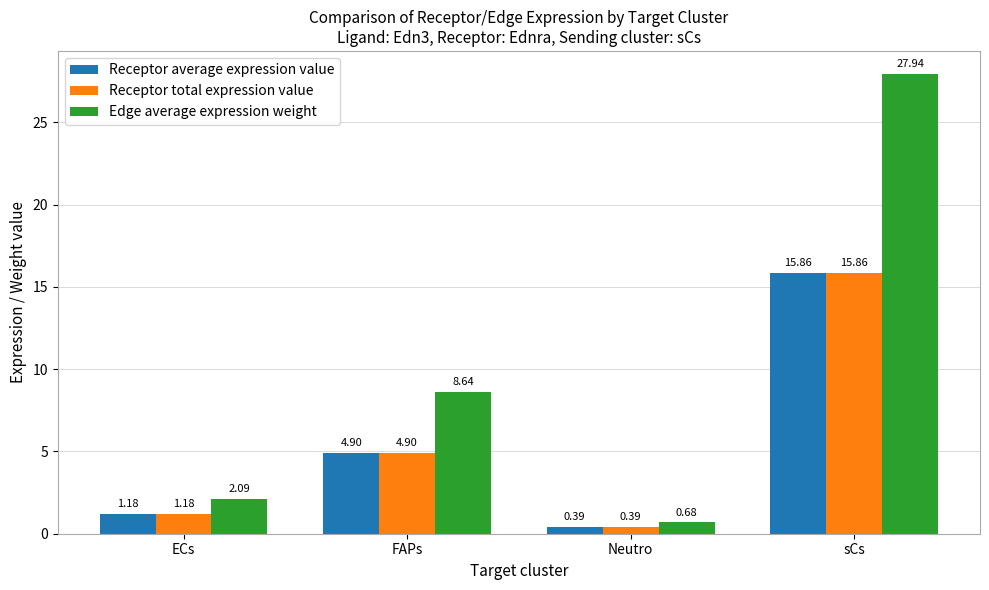

Which series has the largest total across all categories?

Edge average expression weight